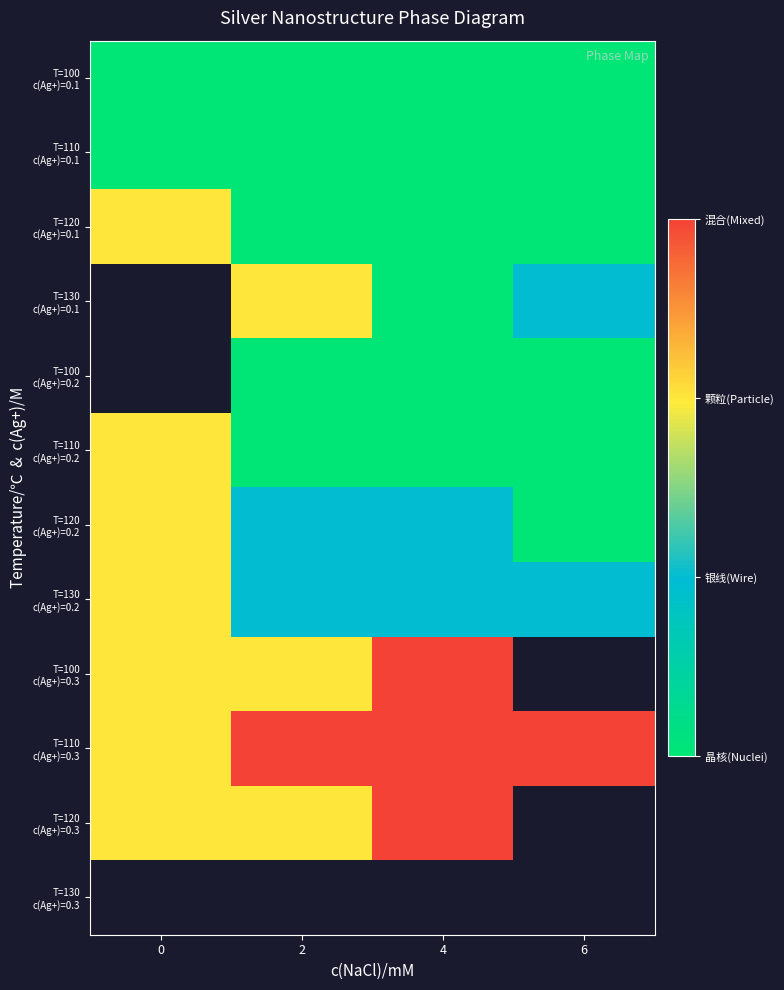

How many data points does each series have?

4